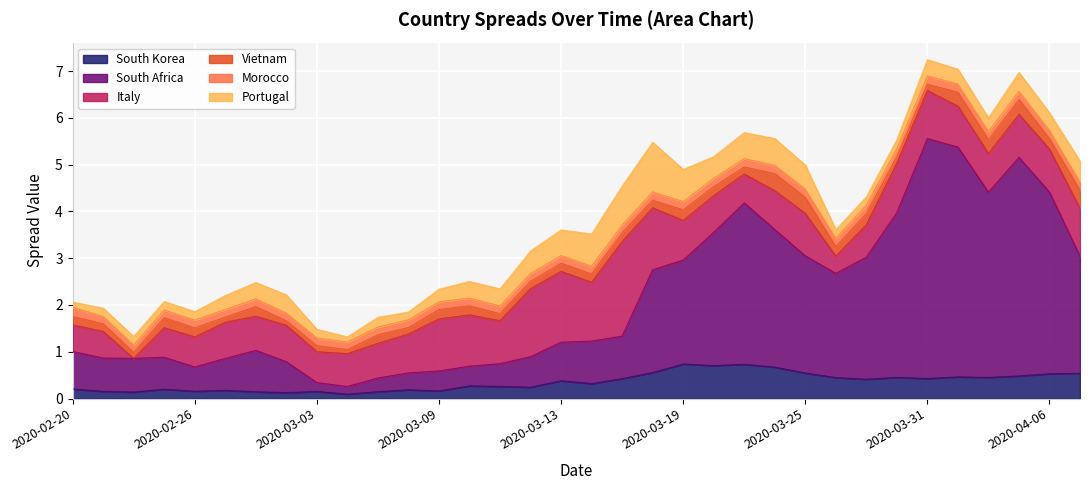

Where is the first local minimum for South Africa?

2020-02-21